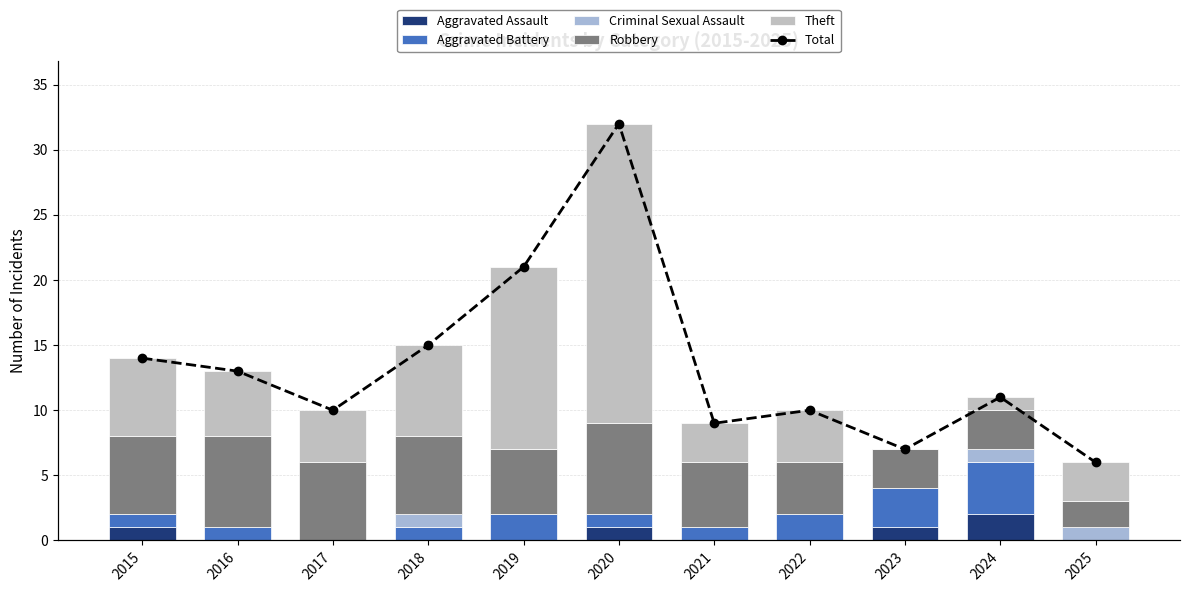

How many distinct data groups are displayed?

6